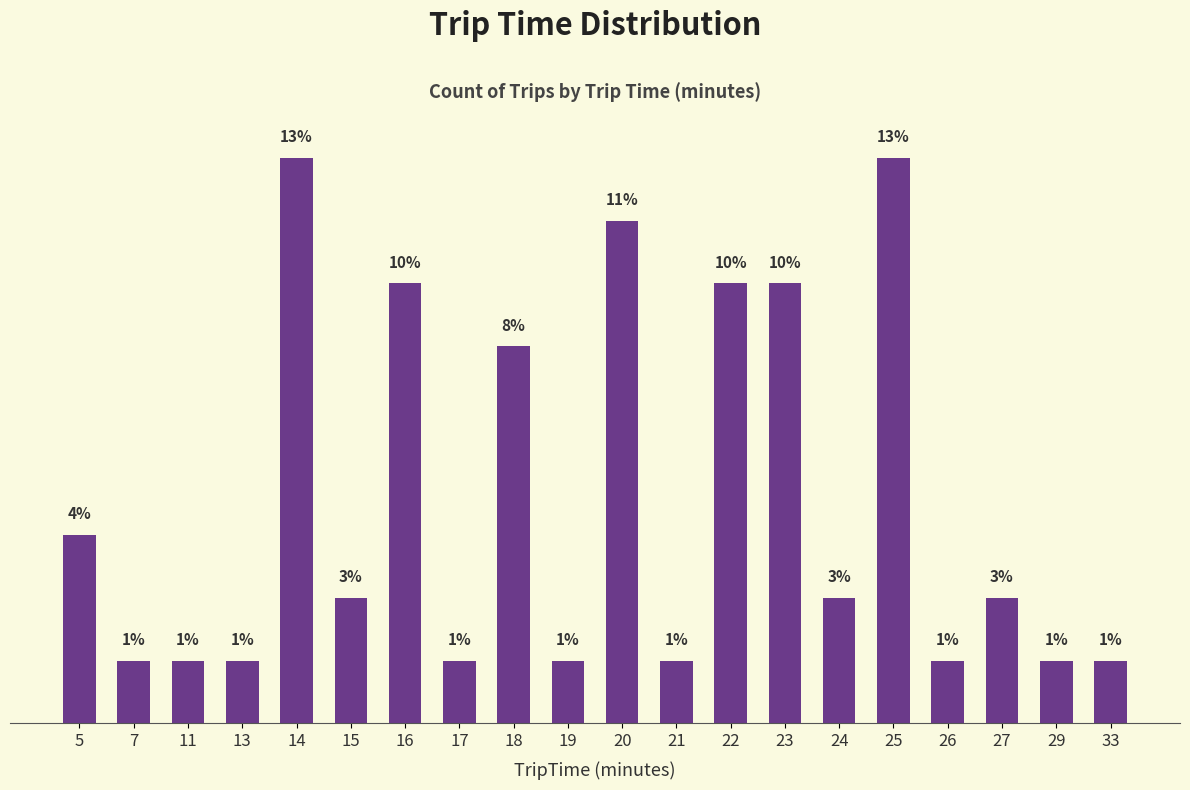

What is the change in value from 21 to 27?

+1